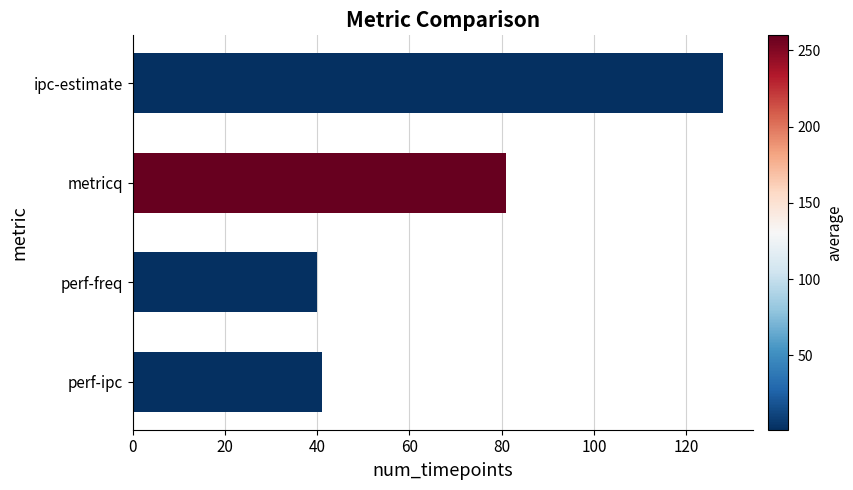

The chart shows a value of 128 at ipc-estimate. True or false?

True